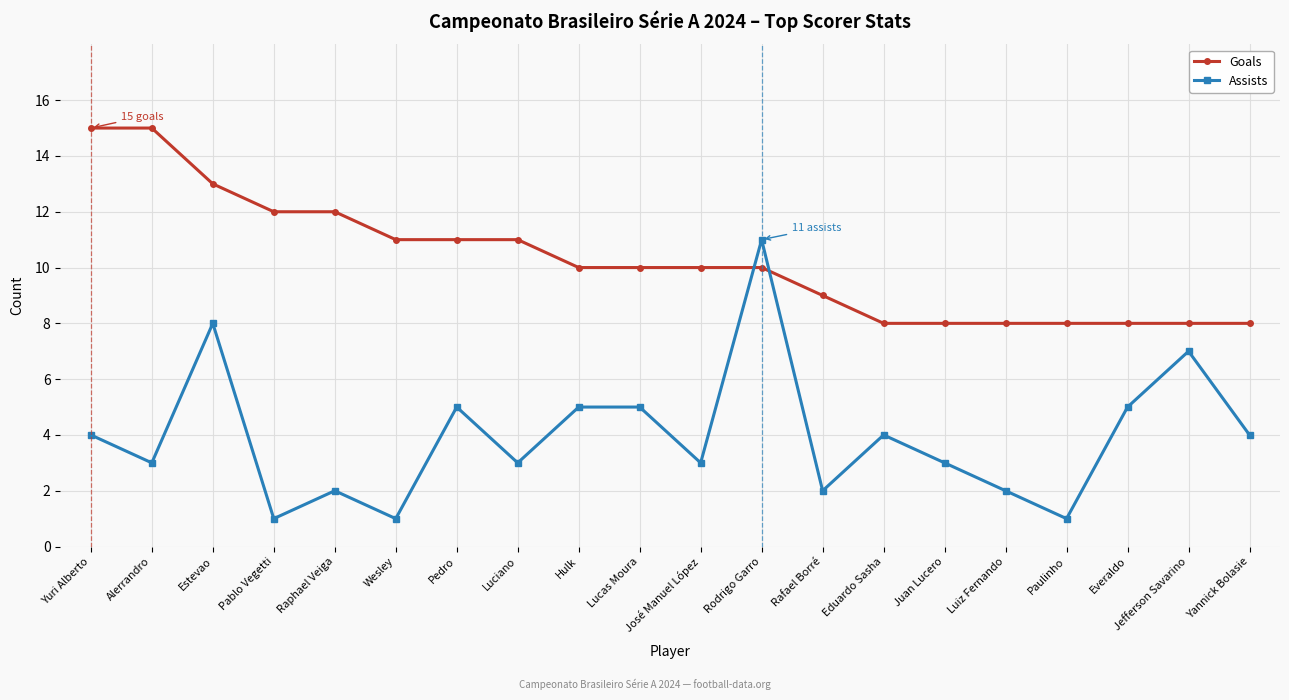

What position from the left is Estevao?

3